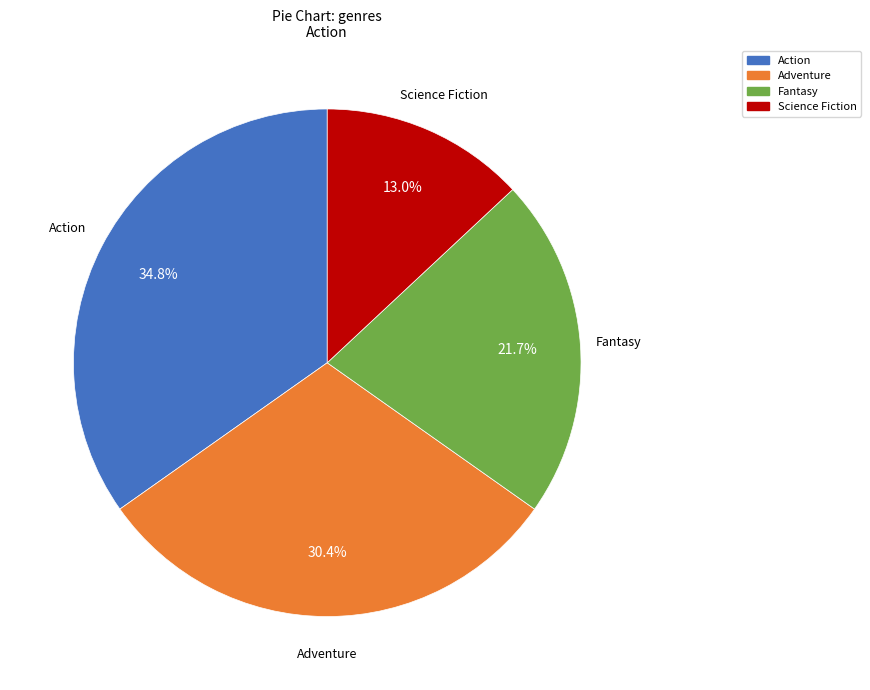

Between Action and Fantasy, which is larger?

Action